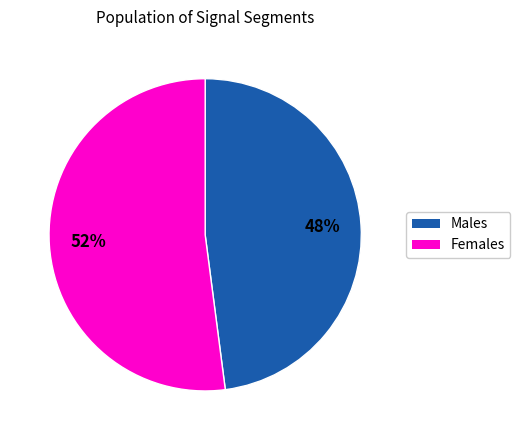

Is there any slice that represents more than half of the pie?

Yes